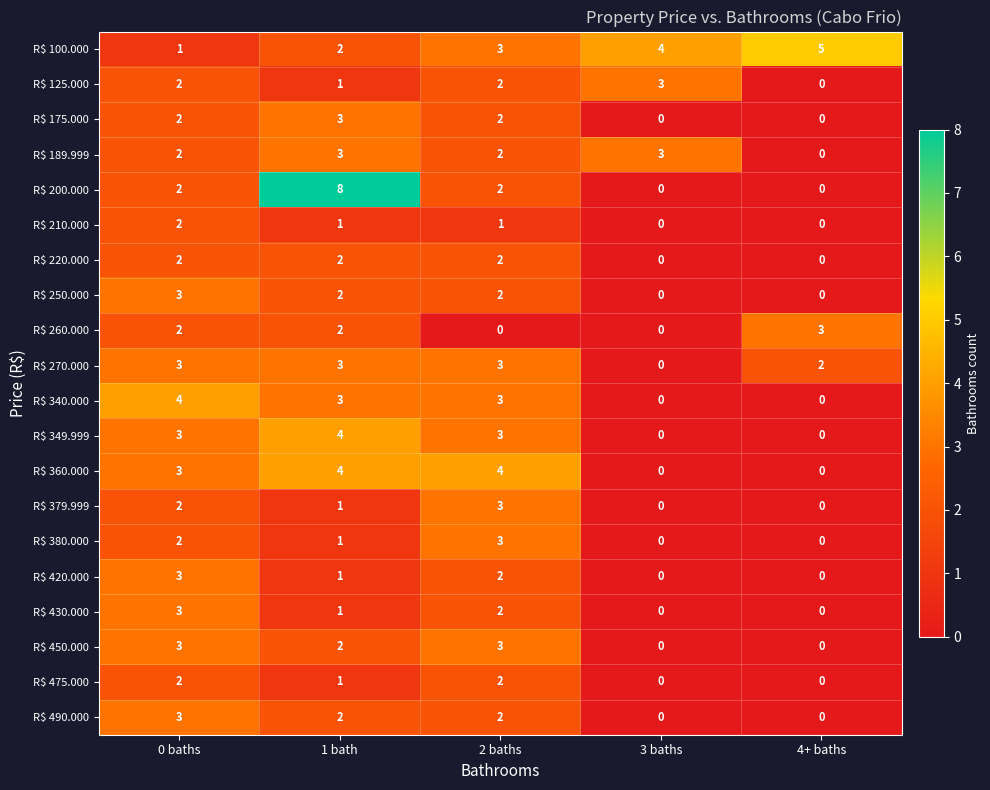

What is the total value across all series at 2 baths?

46